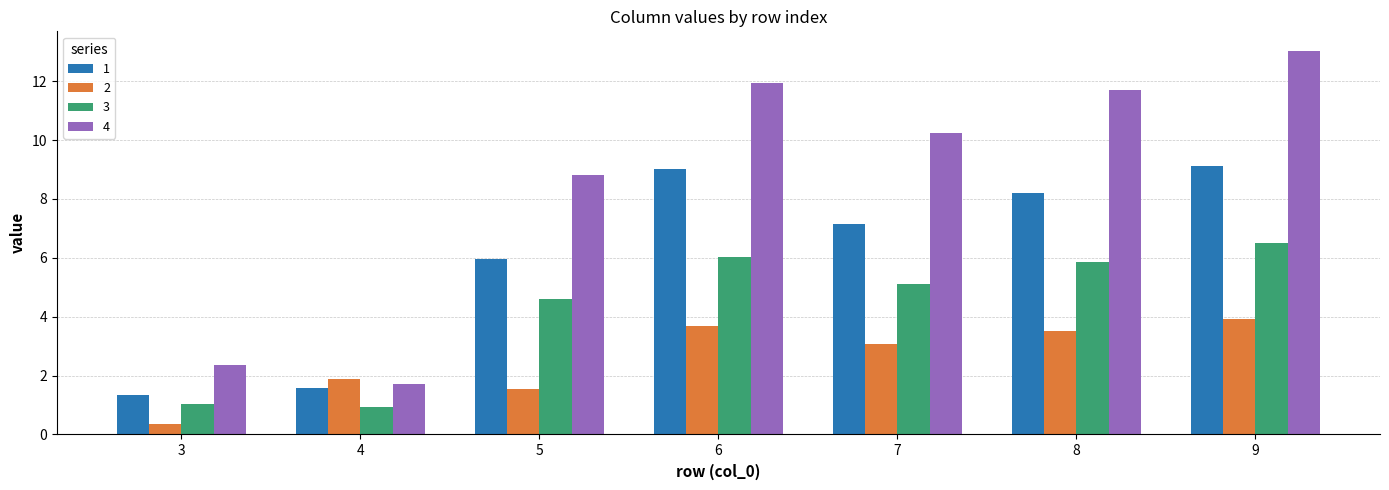

What is the value of the 4 bar at the 4th from the left?

12.0